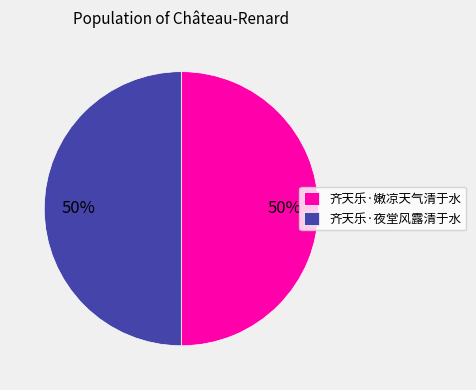

Count the number of slices in the pie.

2